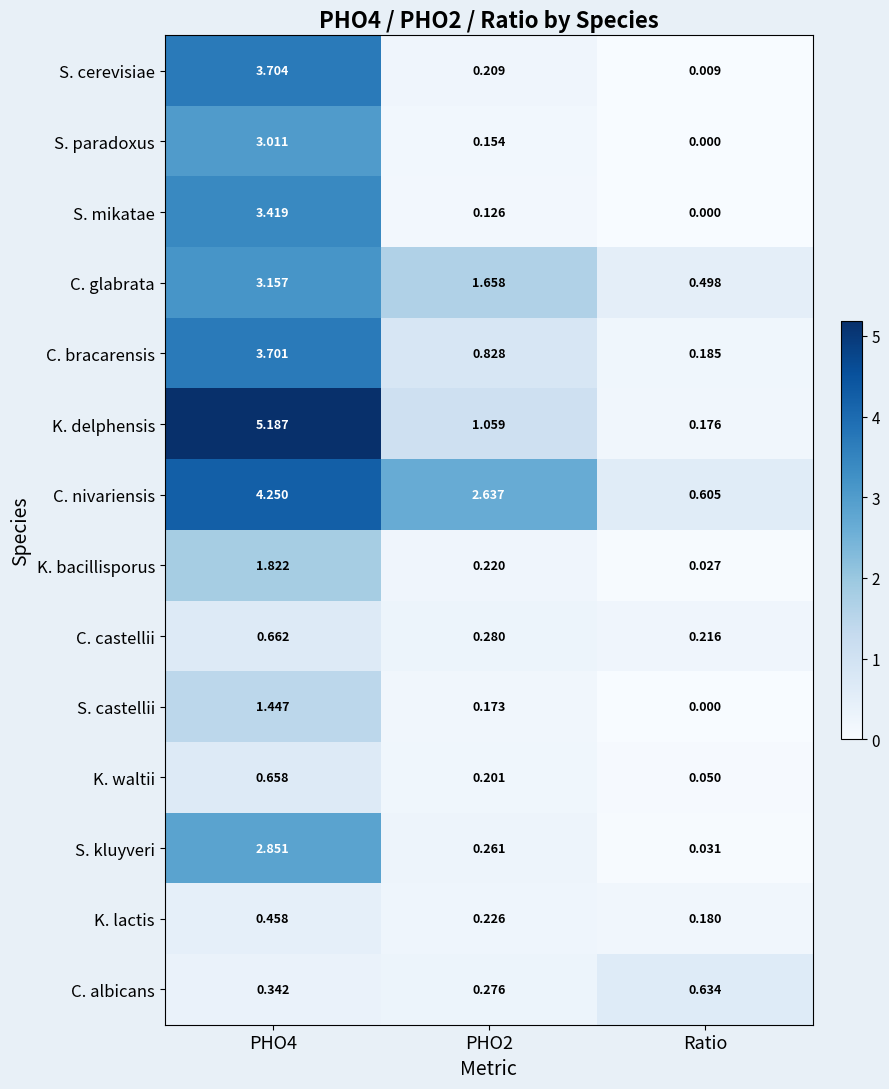

Rank the series at PHO4 from lowest to highest value.

C. albicans, K. lactis, K. waltii, C. castellii, S. castellii, K. bacillisporus, S. kluyveri, S. paradoxus, C. glabrata, S. mikatae, C. bracarensis, S. cerevisiae, C. nivariensis, K. delphensis